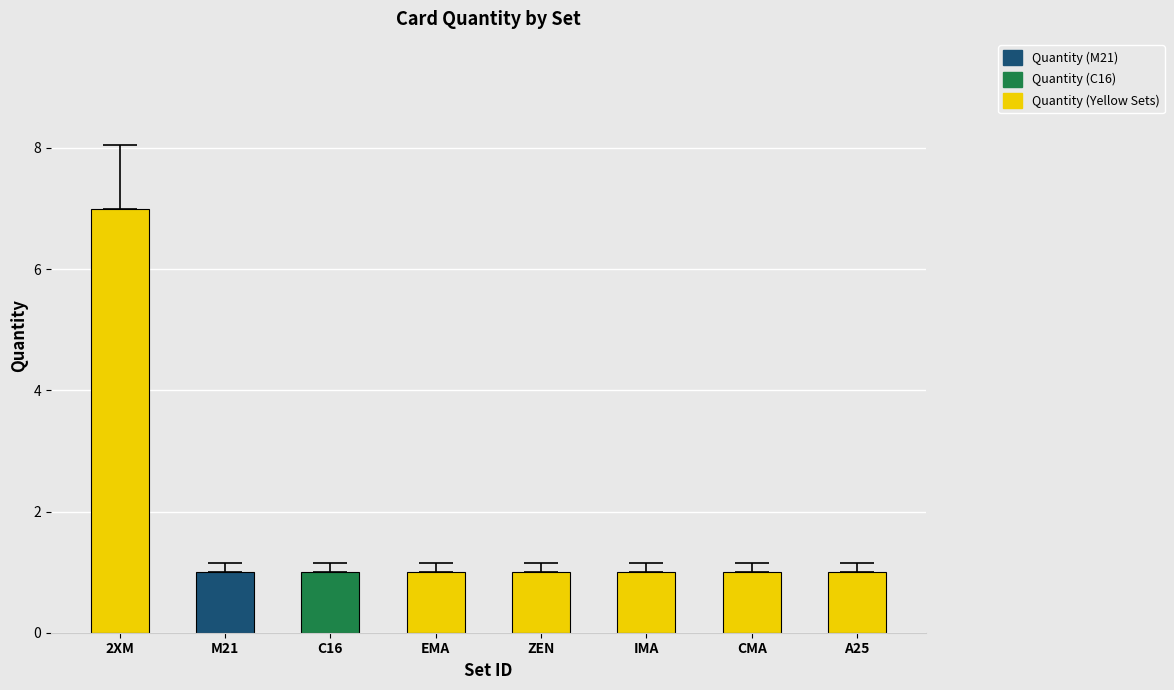

Reading left to right, list all the values displayed in this chart.

7	1	1	1	1	1	1	1